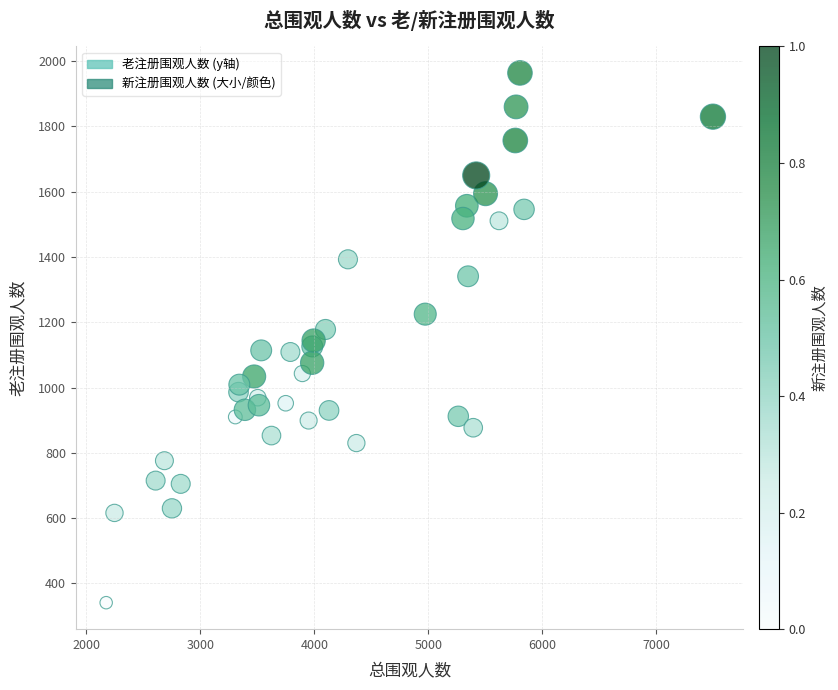

What is the range of Y values (max minus min)?

1623